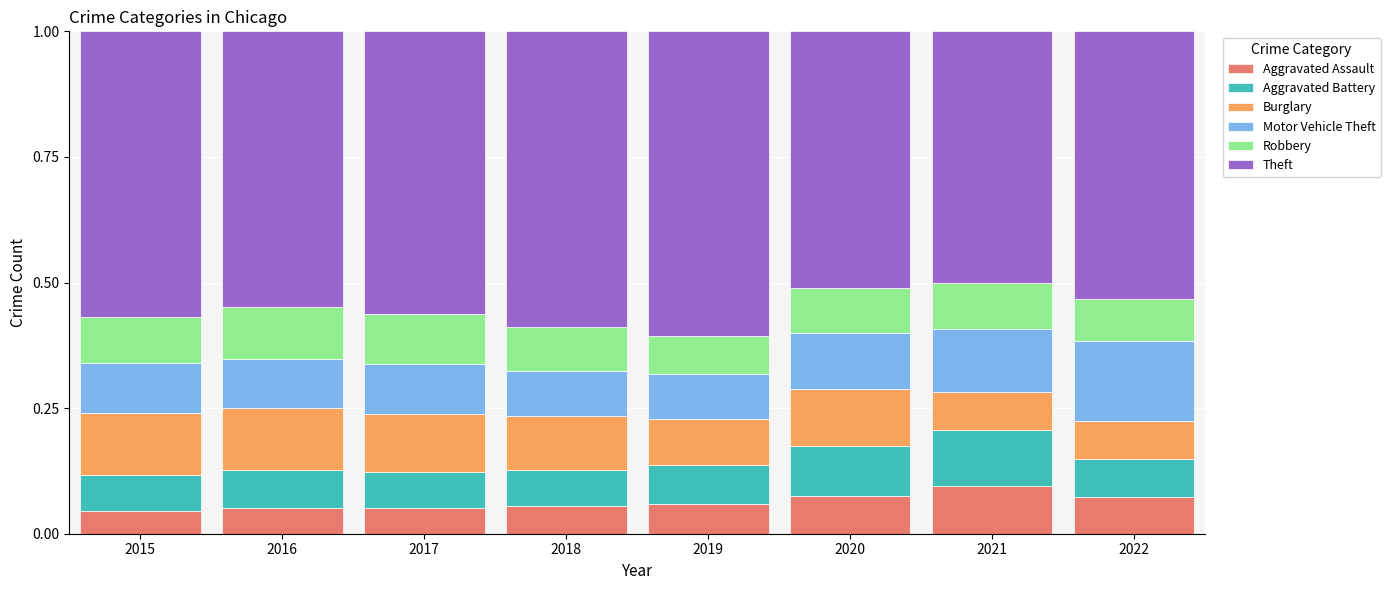

At which label does Aggravated Assault reach its peak?

2021